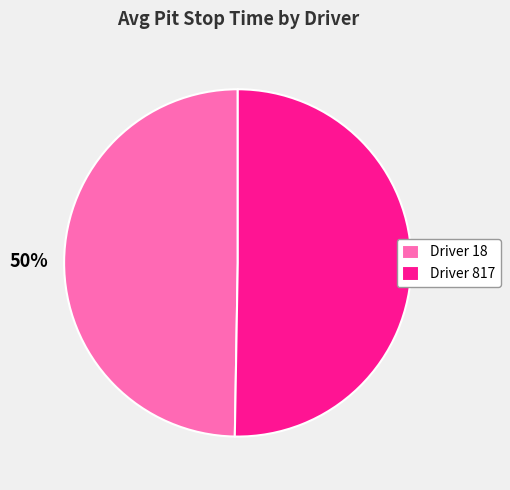

What is the ratio of the value at Driver 817 to the value at Driver 18?

1.0